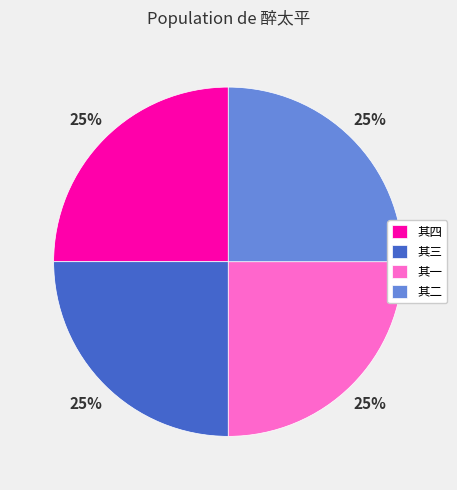

Does 其三 account for over 50% of the chart?

No